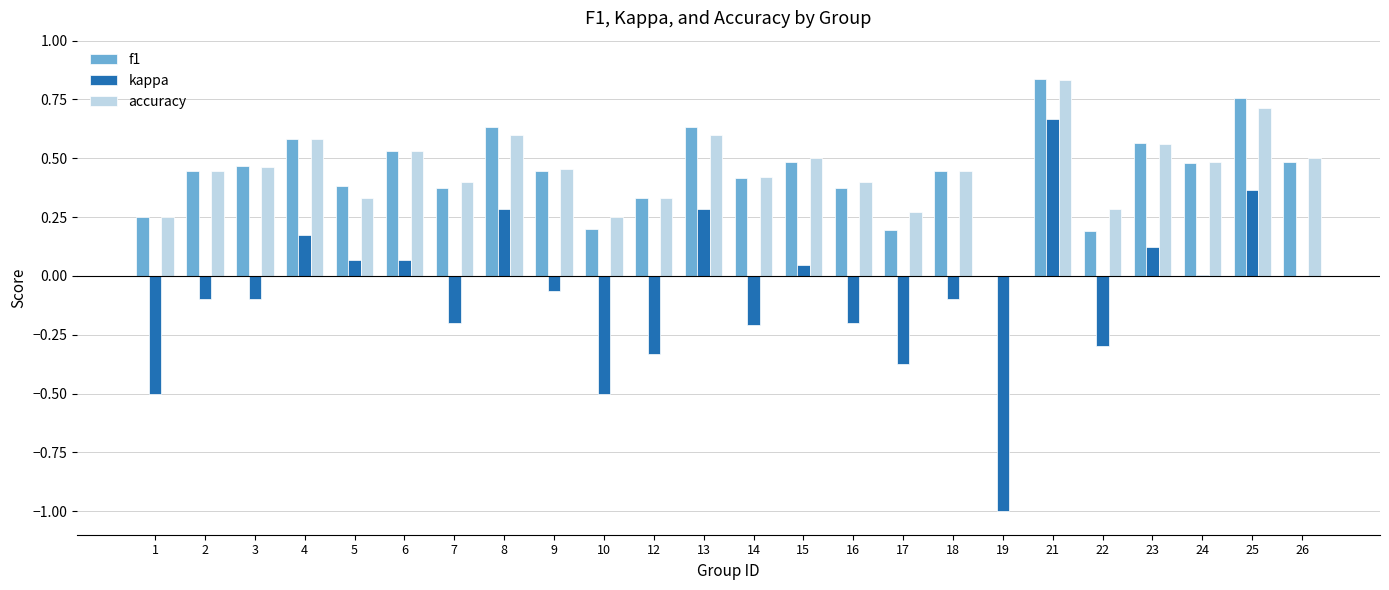

How many positive values does the f1 series have?

23